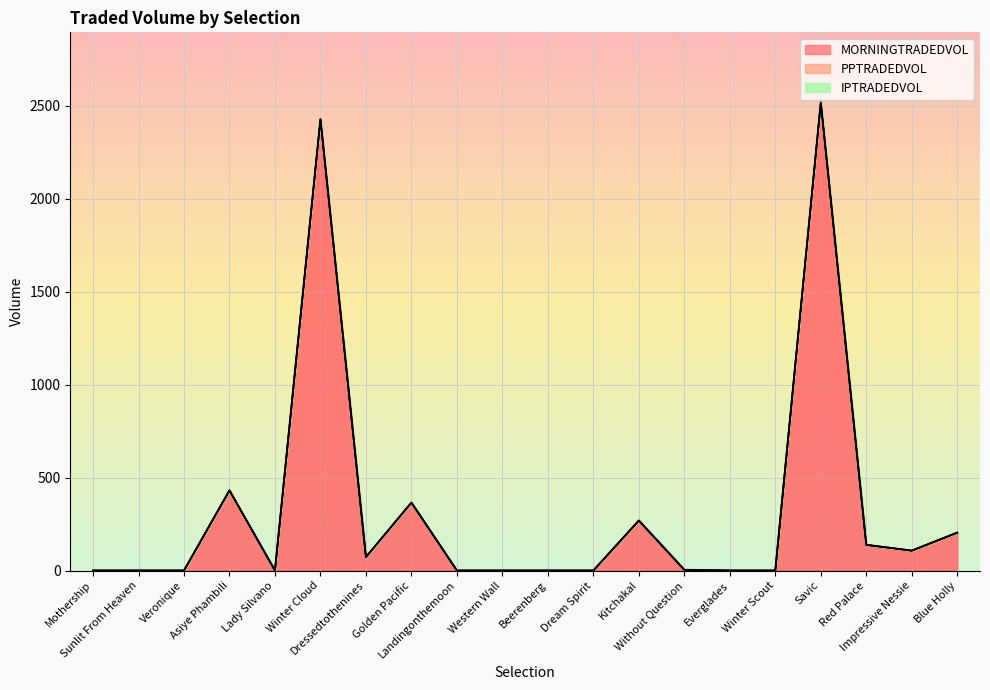

How many values in MORNINGTRADEDVOL are above zero?

10